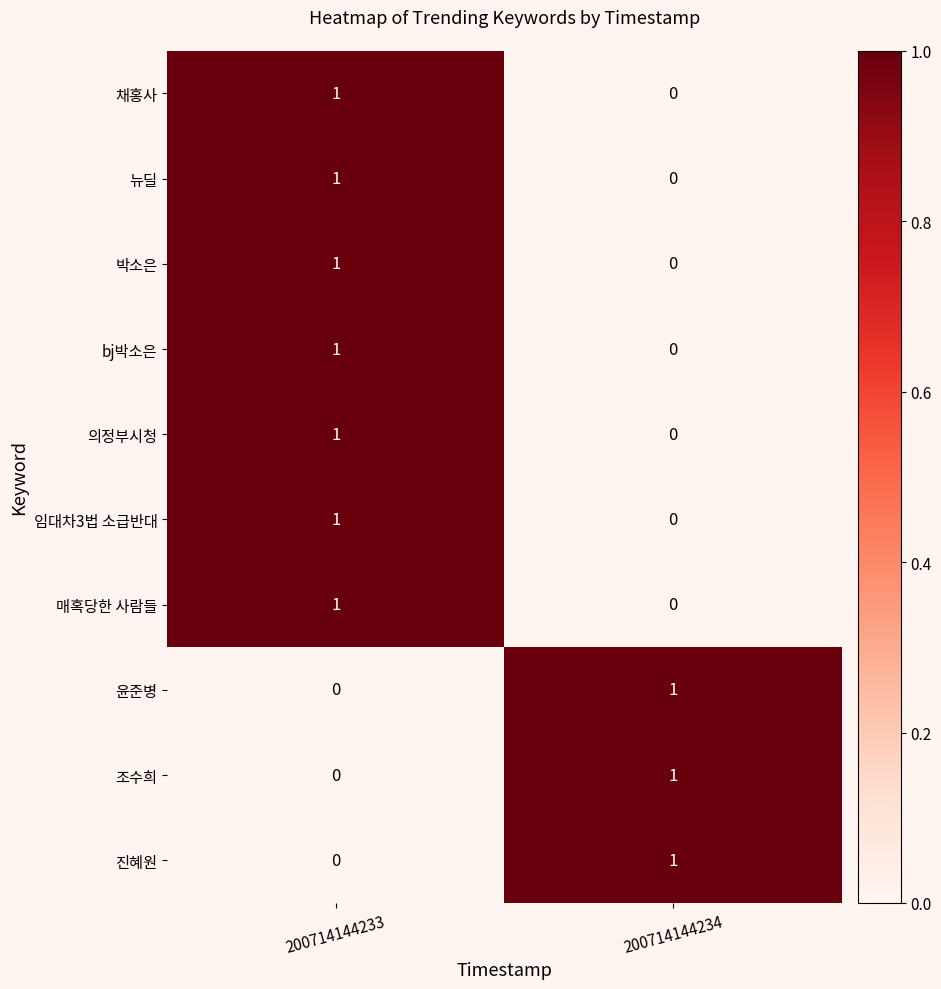

List the labels in order of 매혹당한 사람들 value, smallest first.

200714144234, 200714144233